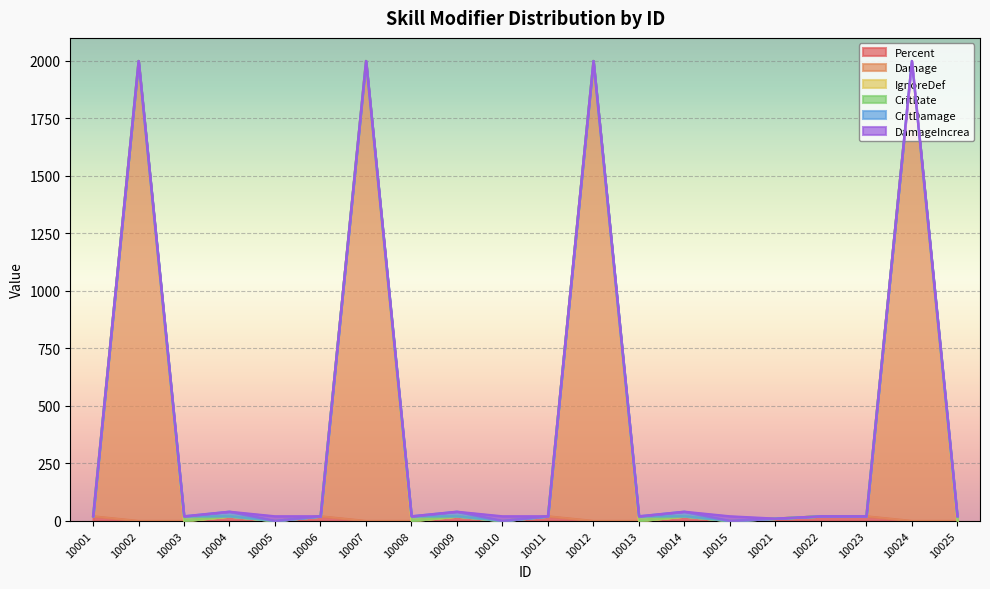

Rank the series at 10014 from highest to lowest value.

Percent, CritDamage, Damage, IgnoreDef, CritRate, DamageIncrea